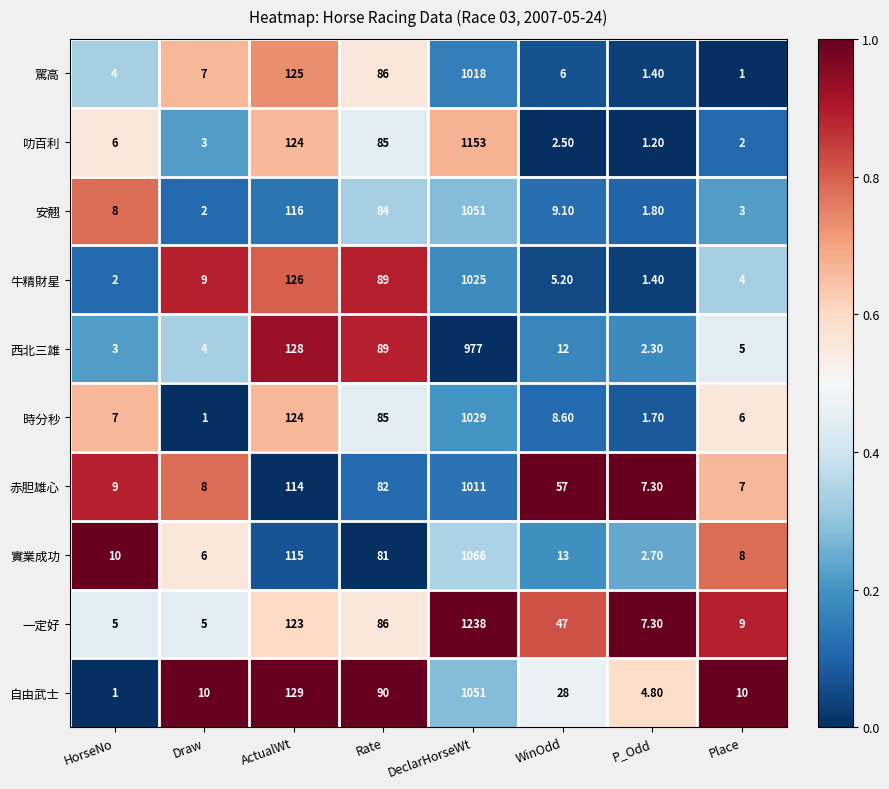

At which label does 實業成功 reach its minimum?

P_Odd